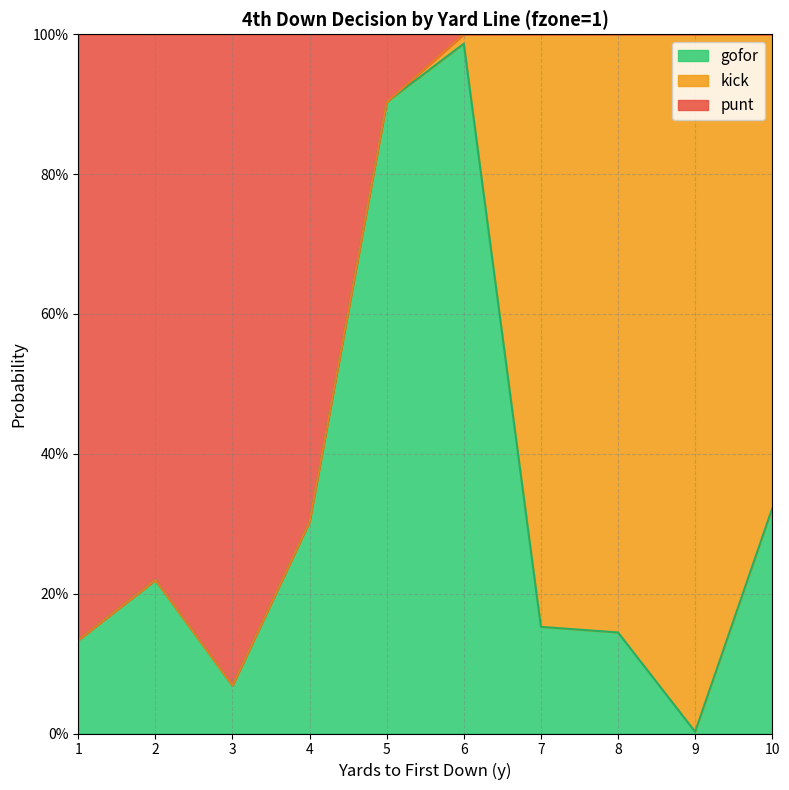

Which label corresponds to the smallest value in the chart?

9